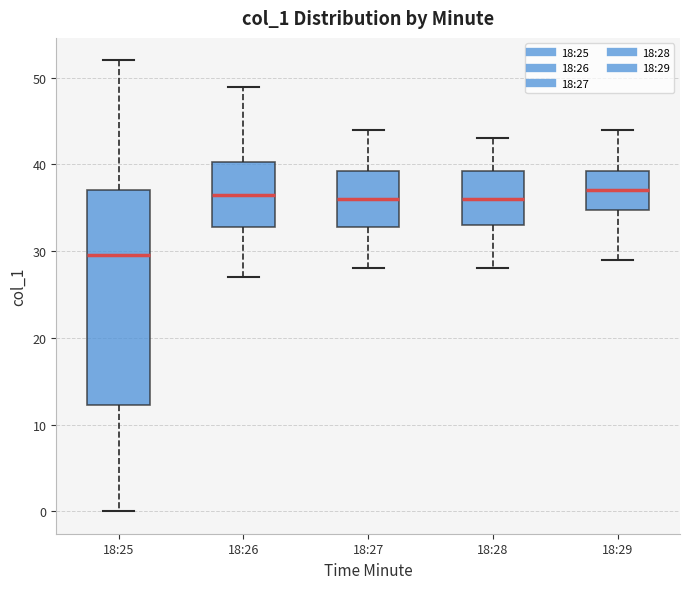

Reading left to right, transcribe this box plot: for each box, give where its median line is, the range the box spans, and where its two whiskers end, as read against the y-axis. The values are not printed on the chart, so give them approximately, as read against the axis.

18:25: median 30, box 12 to 37, whiskers 0 to 52
18:26: median 37, box 33 to 40, whiskers 27 to 49
18:27: median 36, box 33 to 39, whiskers 28 to 44
18:28: median 36, box 33 to 39, whiskers 28 to 43
18:29: median 37, box 35 to 39, whiskers 29 to 44